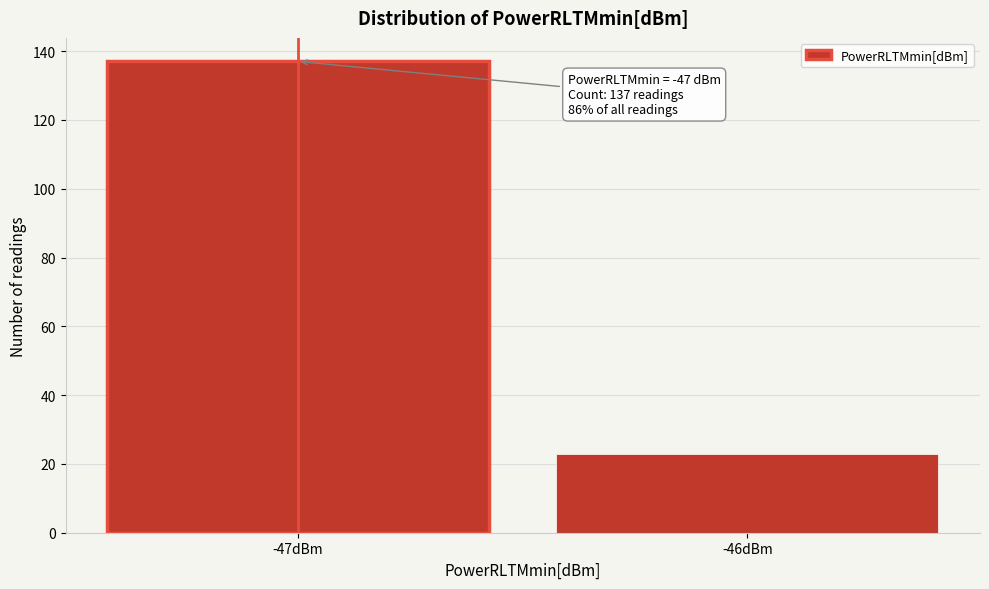

Reading left to right, what are all the values shown in this chart?

137	23